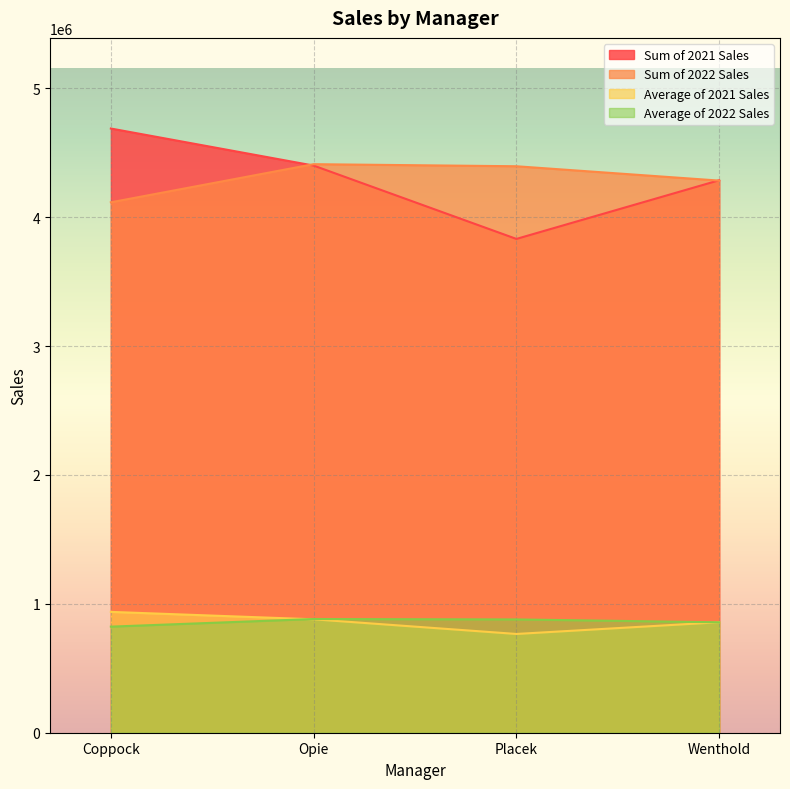

Count the Sum of 2021 Sales values in the range 4286259 to 4687585.

3